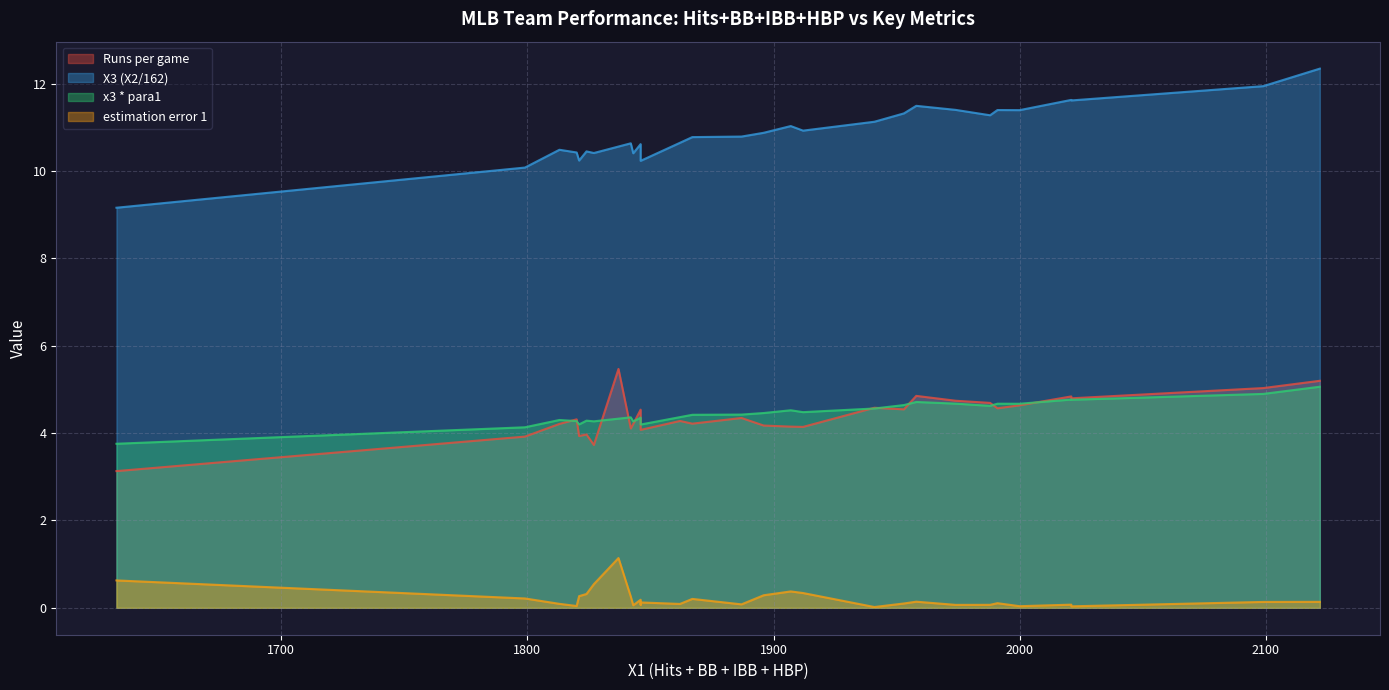

Is the value of Runs per game at MIA greater than the value of X3 (X2/162) at NYM?

No